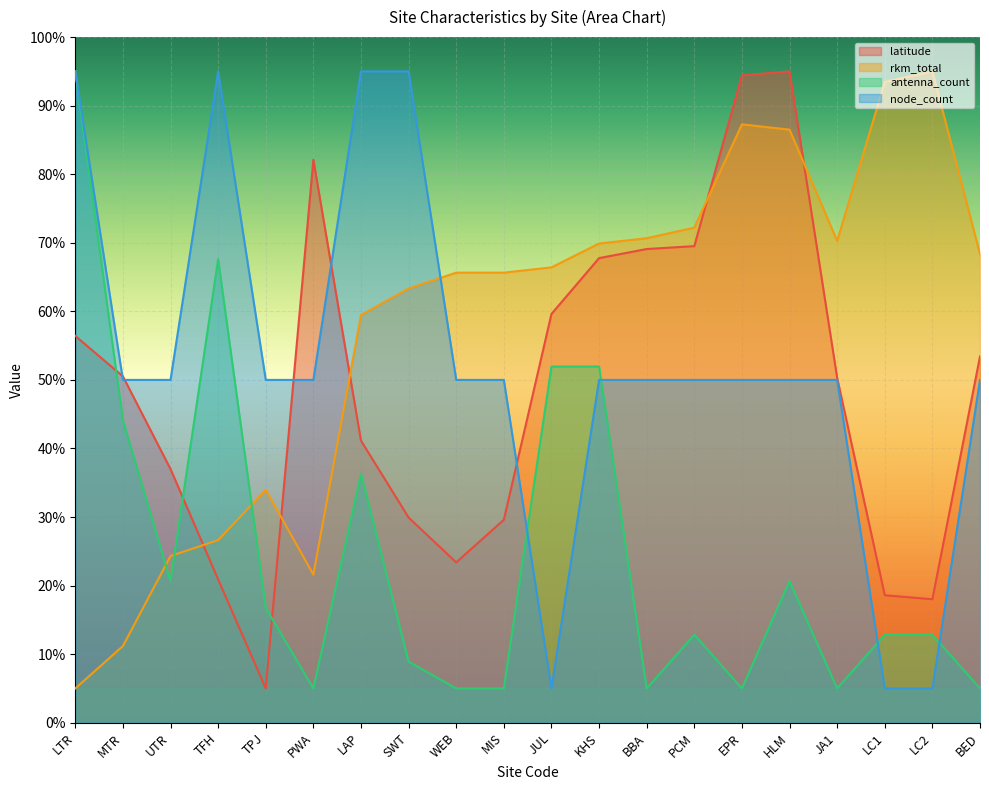

Count the number of data series in this chart.

4